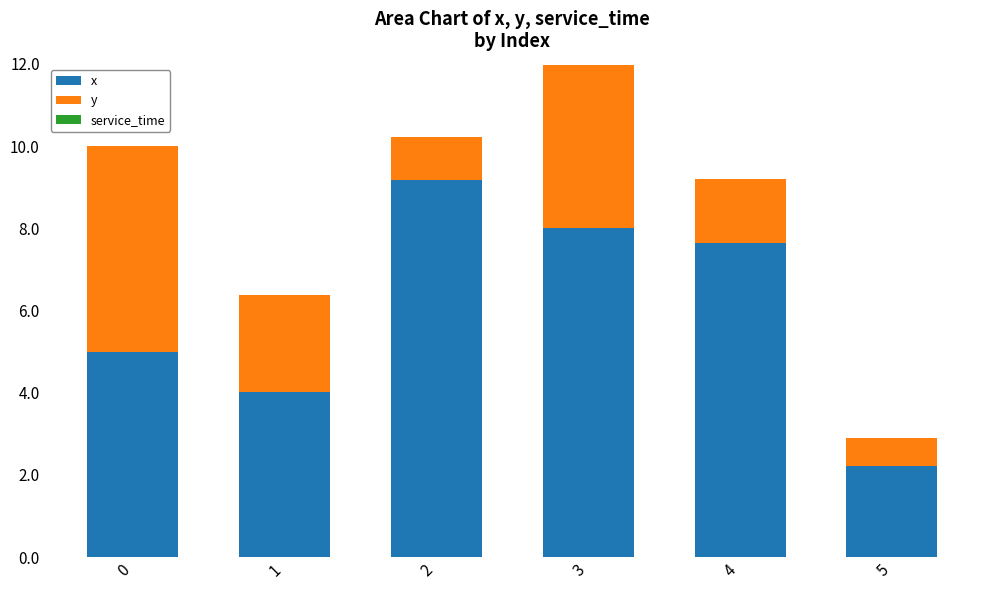

What is the sum of all x values?

36.1